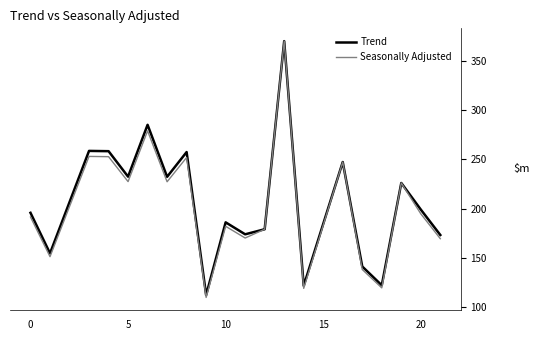

What is the minimum value for Trend?

112.3